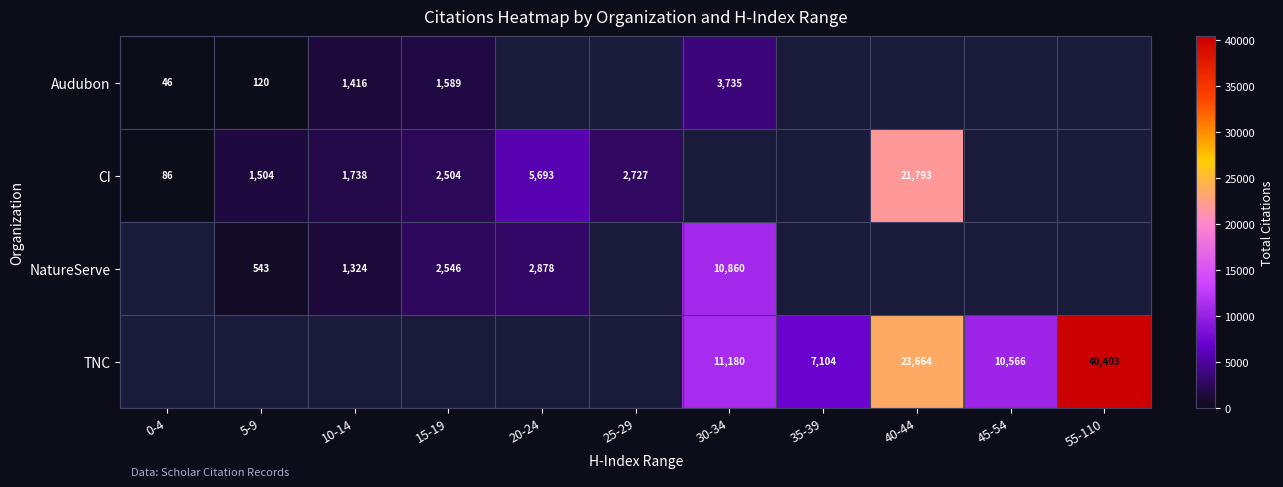

What is the spread (max minus min) of values at 10-14?

414.0